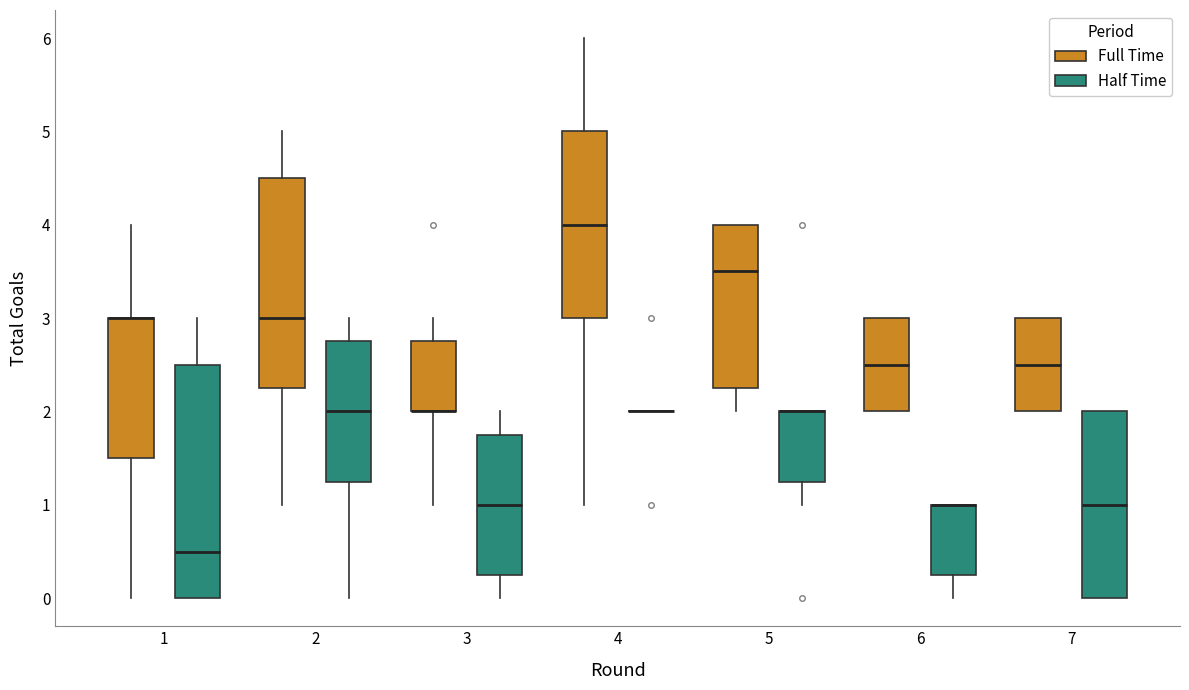

Where does the median line of the box for 7 (Half Time) sit on the y-axis? The values are not printed on the chart, so give them approximately, as read against the axis.

1.0